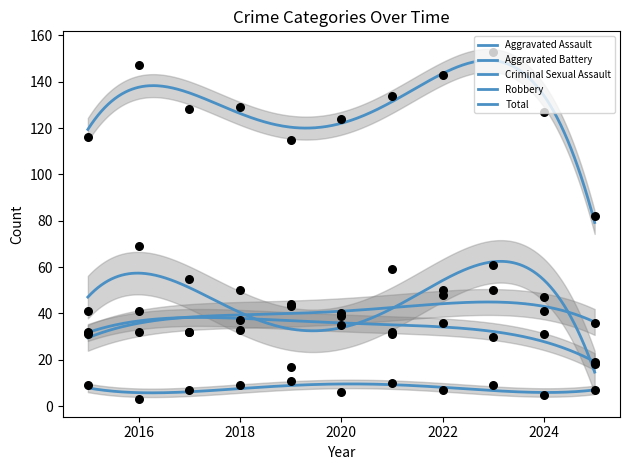

At how many categories does at least one series exceed 64?

11